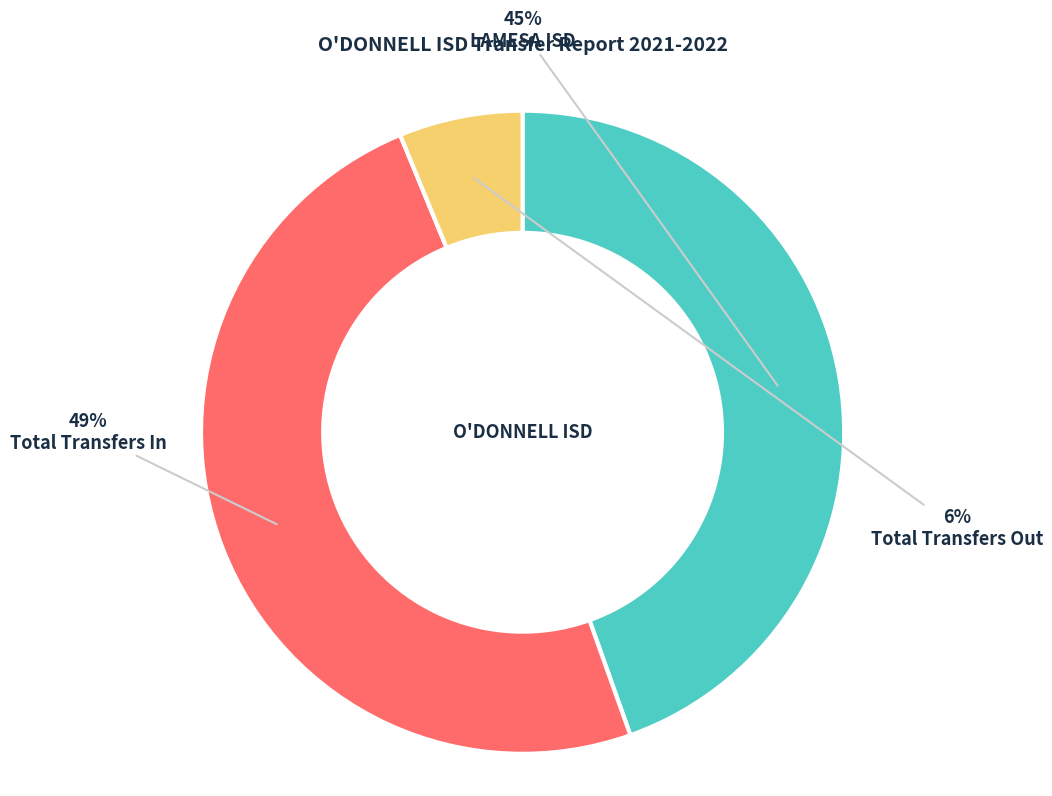

Is it true that Total Transfers Out is 6% of the pie?

True